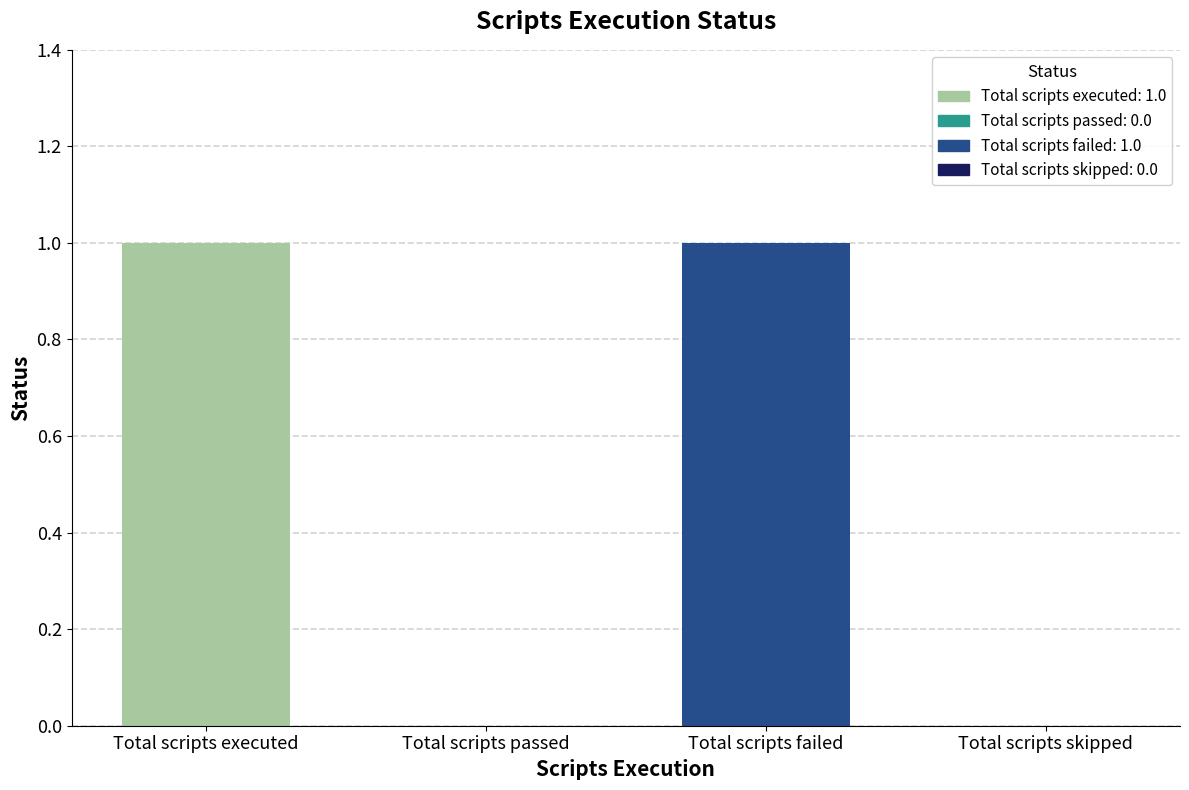

What is the difference between the maximum and minimum values?

1